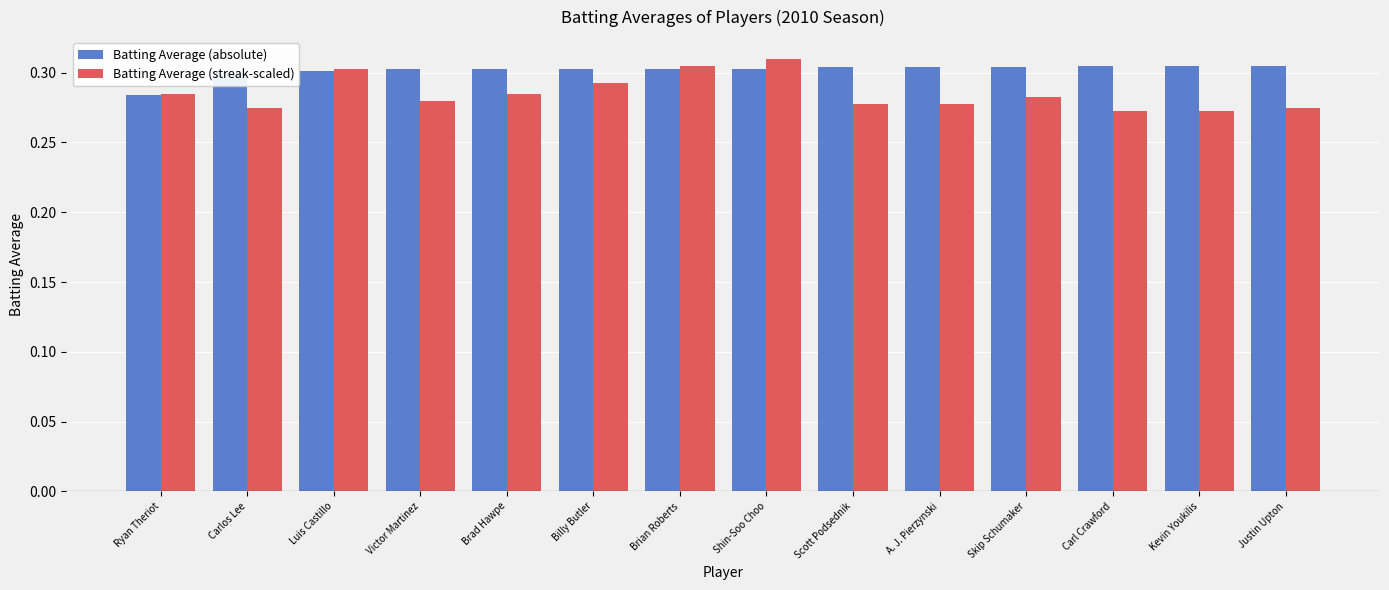

What is the sum of all Batting Average (streak-scaled) values?

4.0